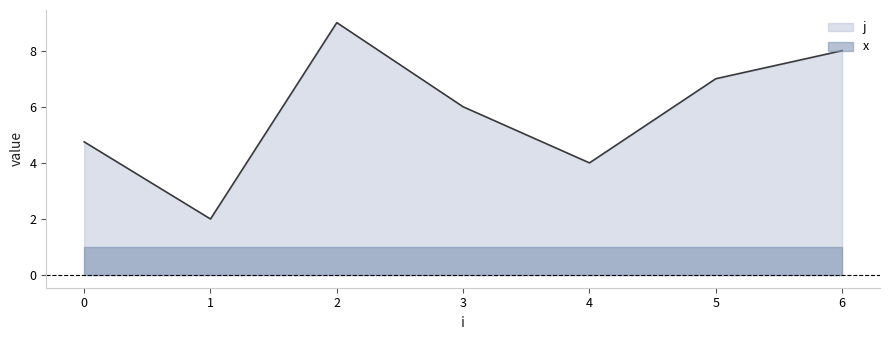

What is the average value of the j series?

5.8